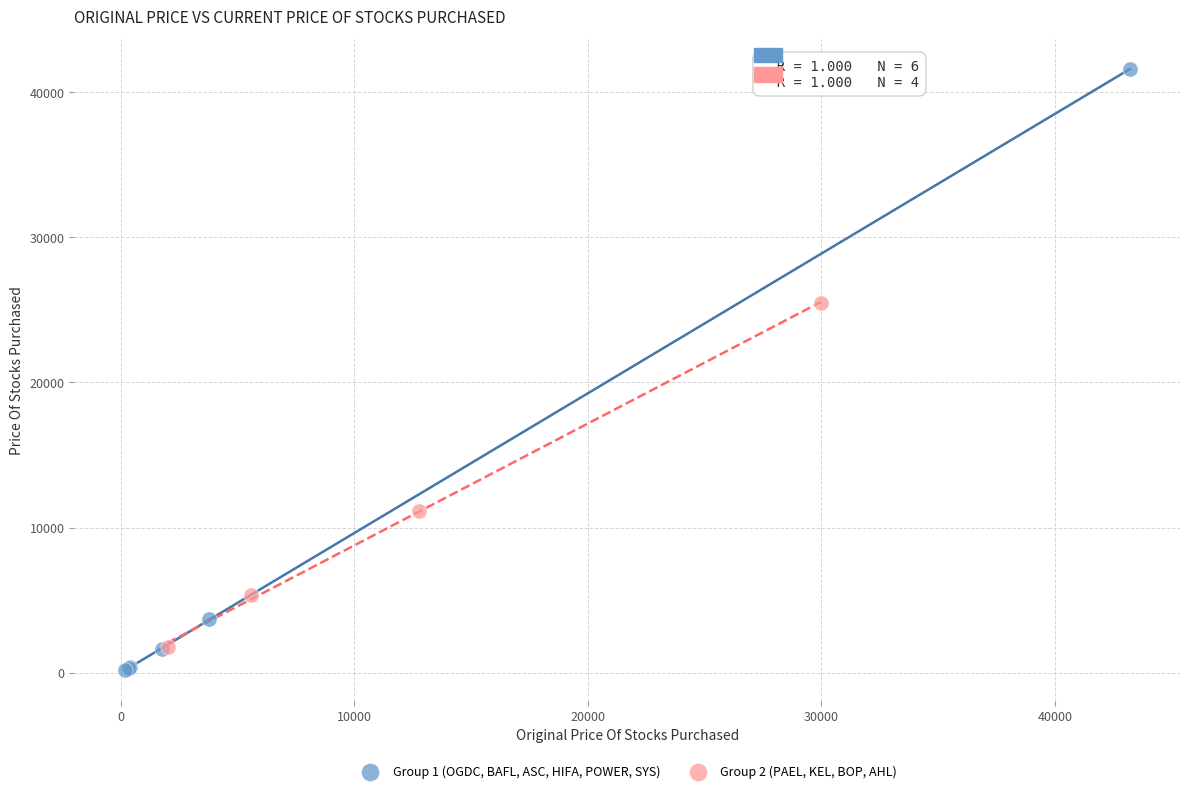

Which series has the widest spread of Y values?

Group 1 (OGDC, BAFL, ASC, HIFA, POWER, SYS)